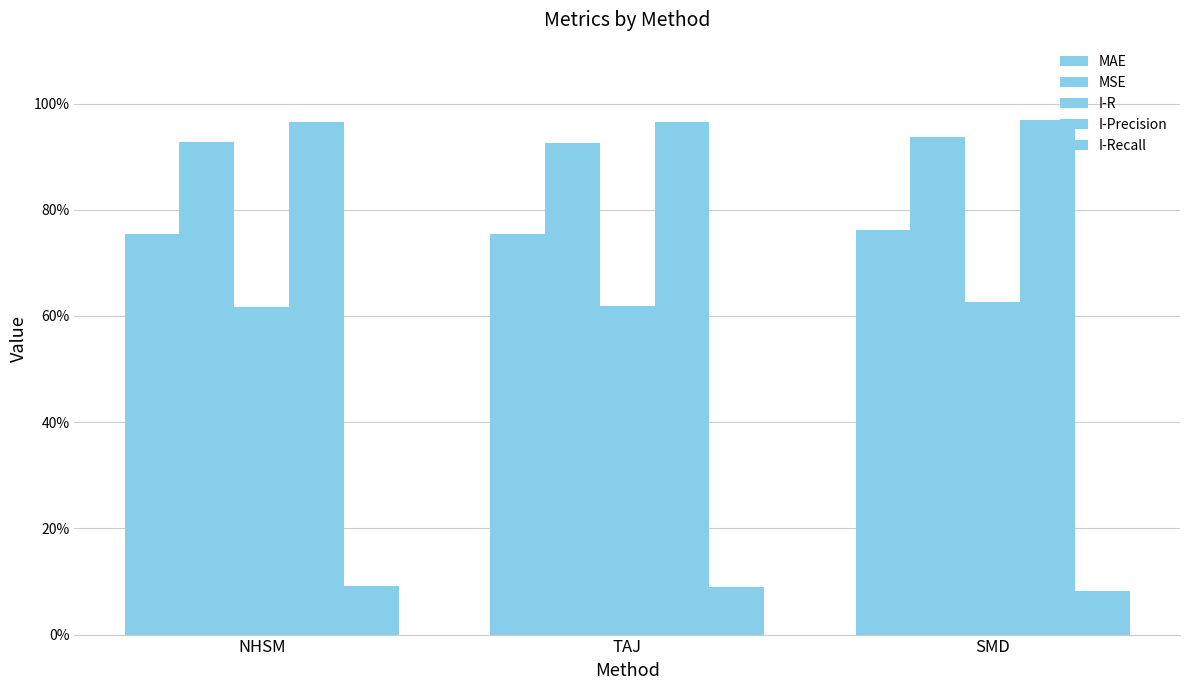

What is the spread (max minus min) of values at TAJ?

0.9